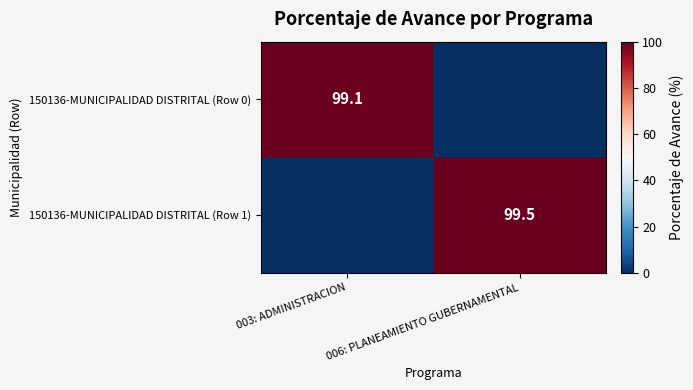

At which category is the sum across all series the highest?

006: PLANEAMIENTO GUBERNAMENTAL